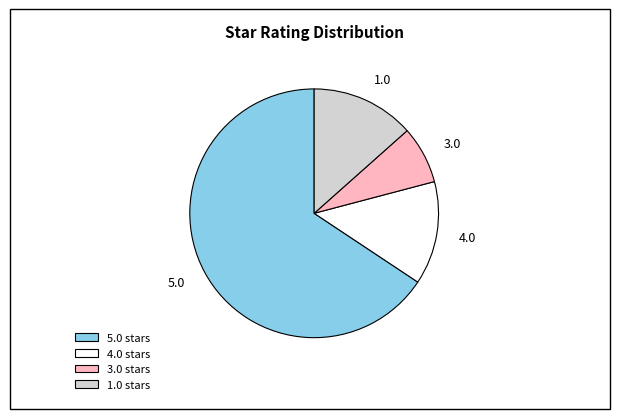

Do 1.0 stars and 5.0 stars together represent more than half of the pie?

Yes